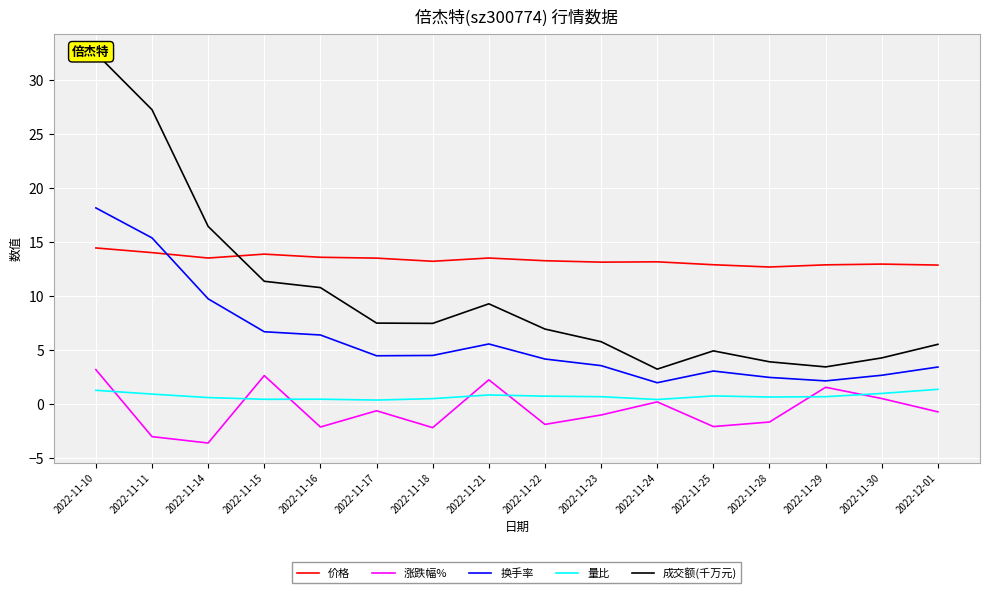

The value of 换手率 at 2022-11-21 is 5.6. True or false?

True